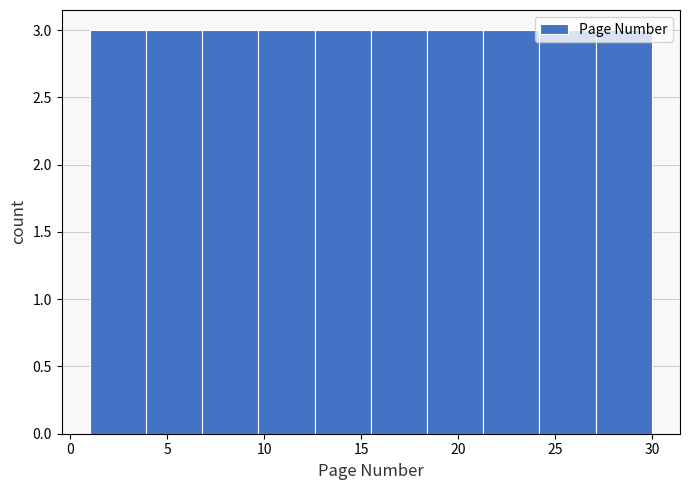

What is the height of the bar covering 21.3 to 24.2 on the x-axis? Neither the bar edges nor the heights are printed on the chart, so give them approximately, as read against the axes.

3